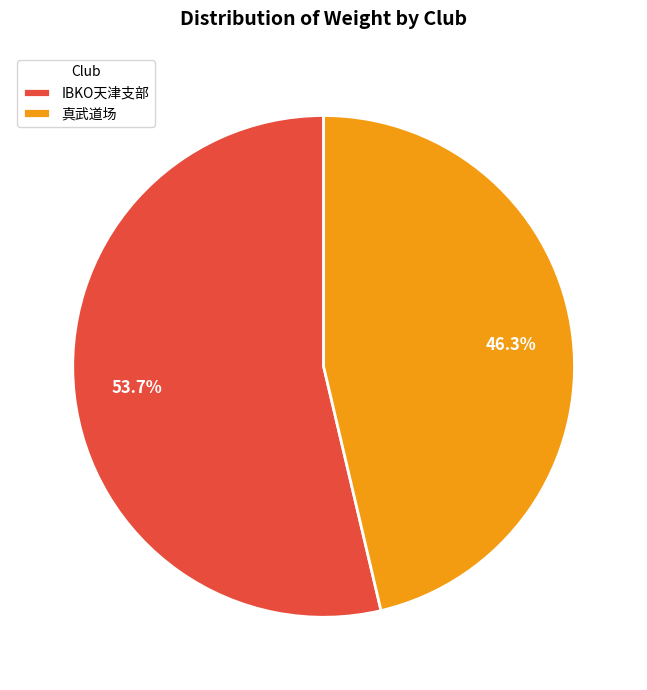

To the nearest percent, what is the difference between the 真武道场 and IBKO天津支部 slice percentages?

7%